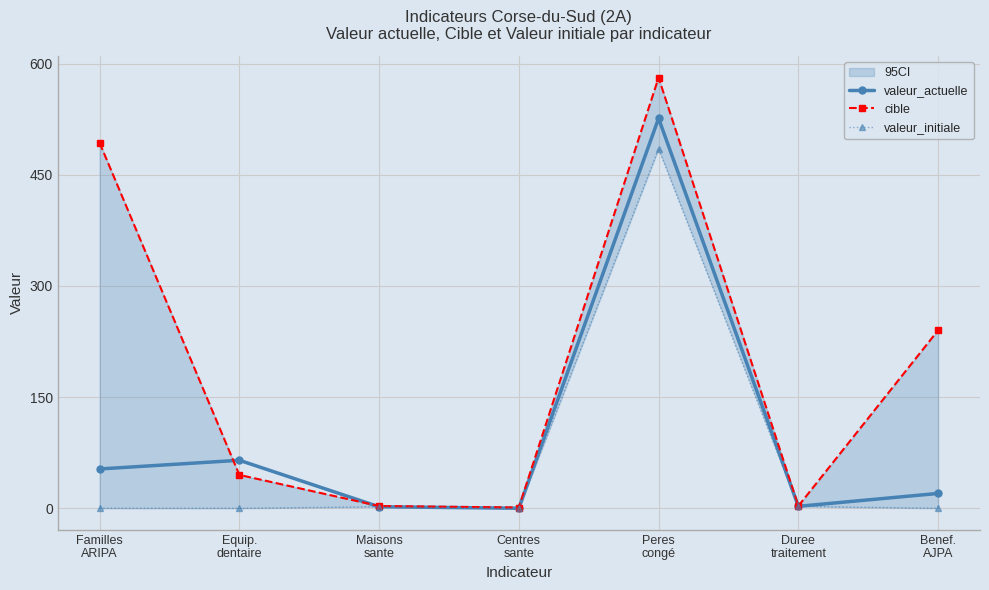

Where is valeur_actuelle nearest to the value 263?

Equip.
dentaire